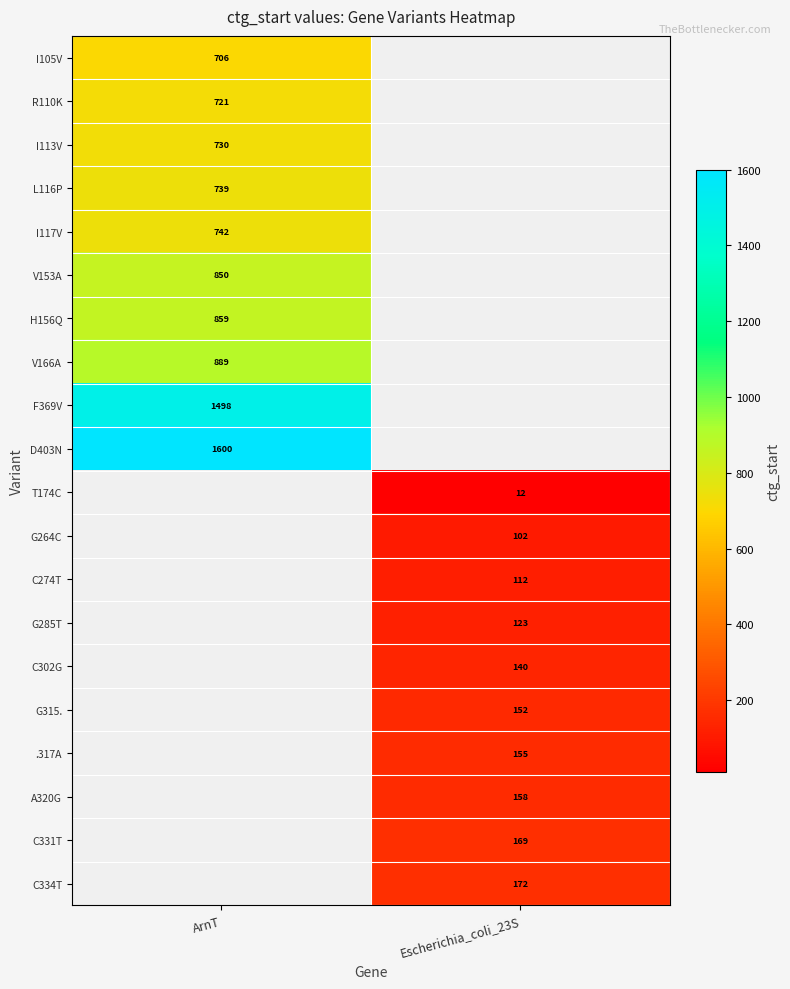

Is it true that C302G equals 140 at Escherichia_coli_23S?

True